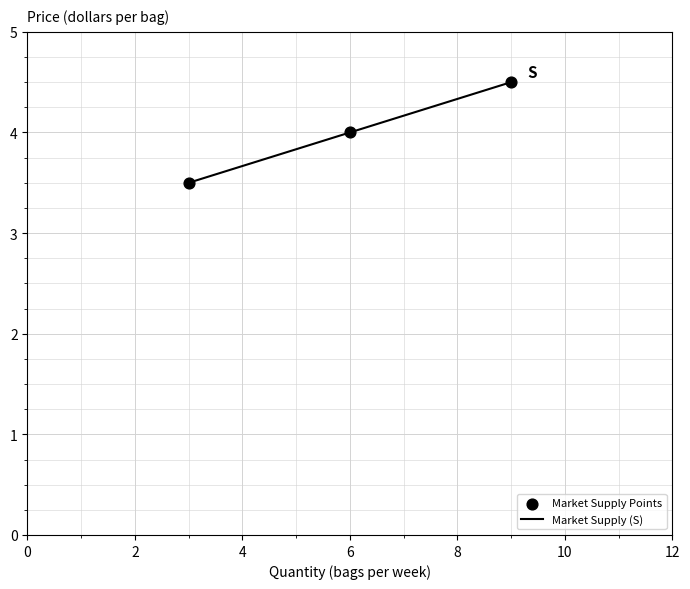

What is the difference between the maximum and minimum values?

1.0